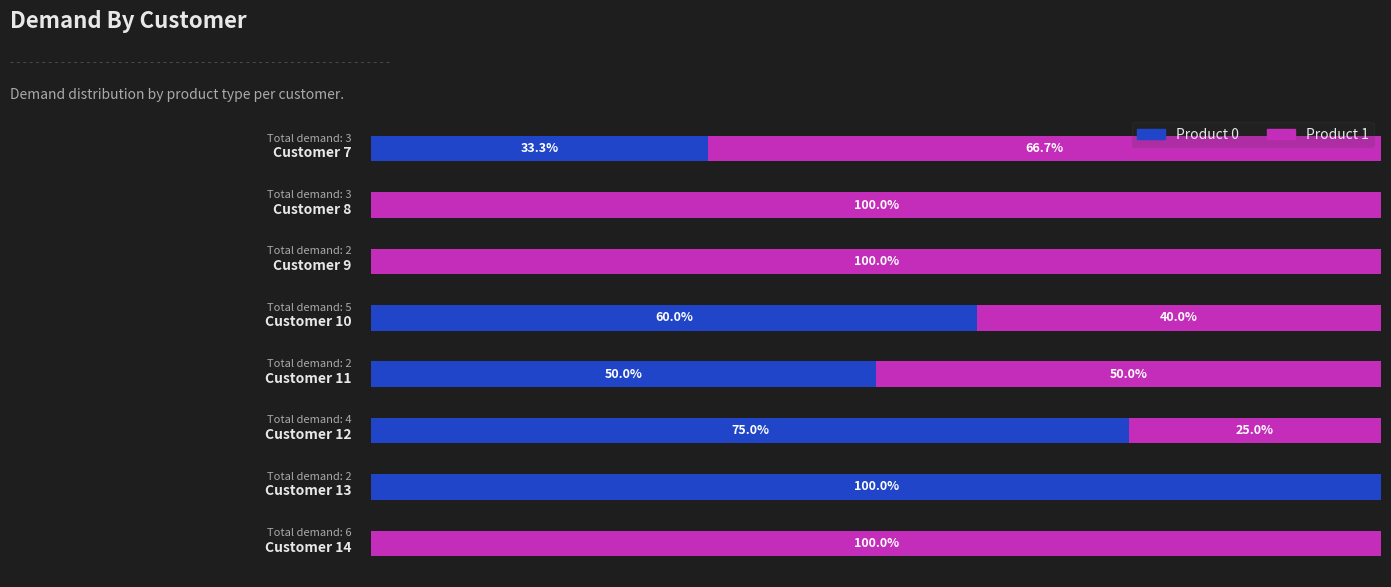

What are all the series names shown in the legend?

Product 0, Product 1